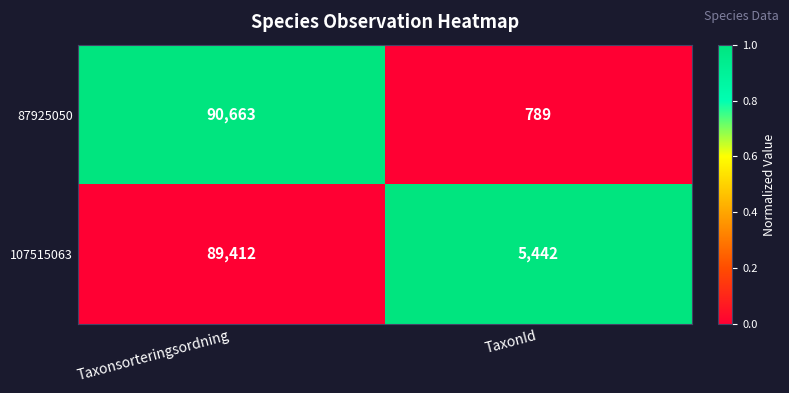

What is the average value of the 87925050 series?

45726